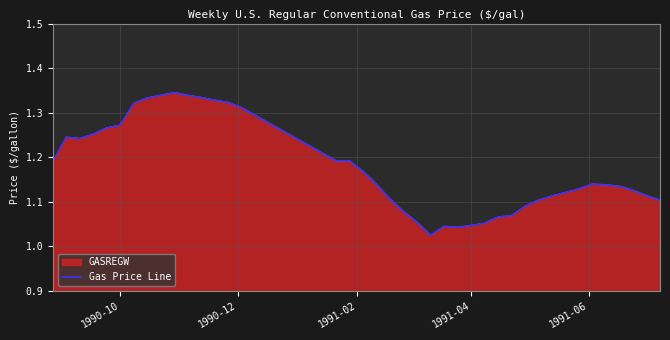

How many lines are shown in the chart?

1